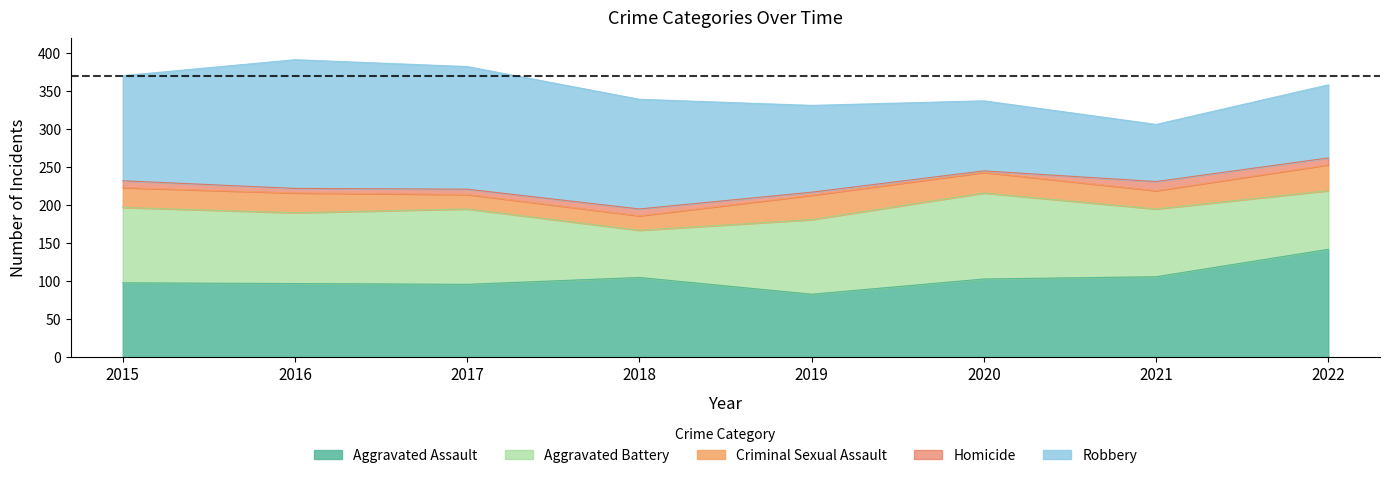

Is the value of Robbery at 2017 greater than the value of Aggravated Assault at 2015?

Yes